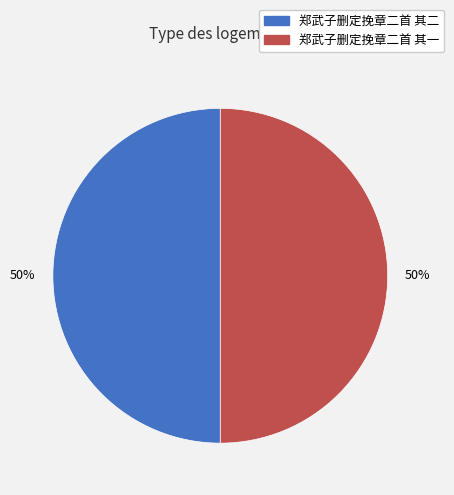

To the nearest percent, what percentage of the pie is 郑武子删定挽章二首 其一?

50%